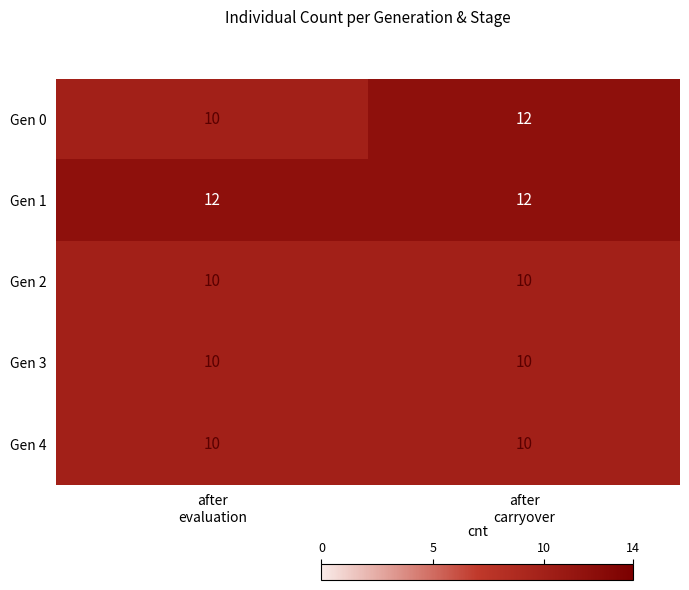

What is the lowest value of the Gen 1 series?

12